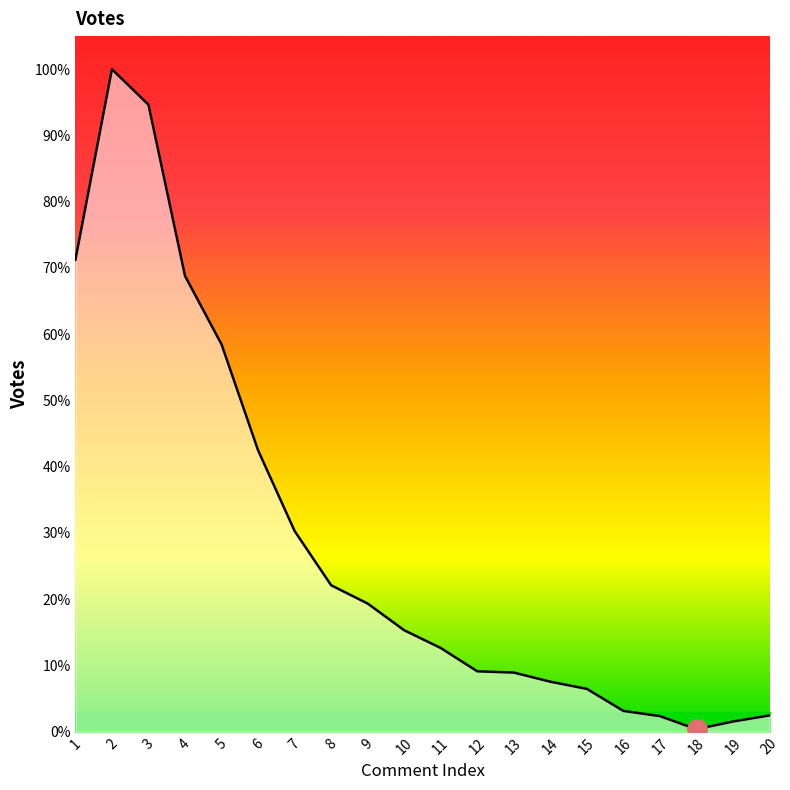

How many points are higher than both their immediate neighbors (excluding endpoints)?

1